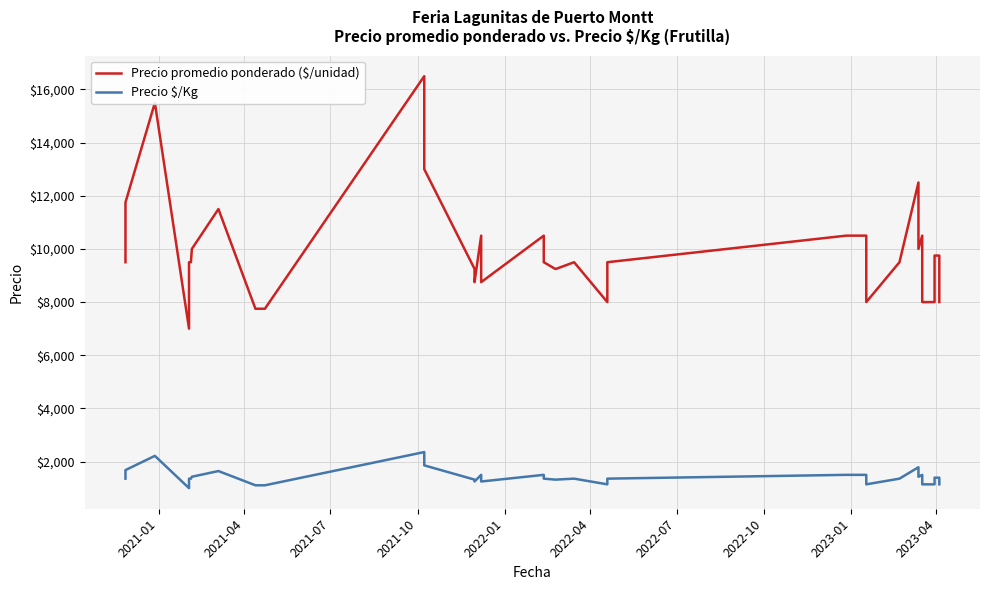

True or false: Precio promedio ponderado ($/unidad) and Precio \$/Kg intersect in this chart.

False